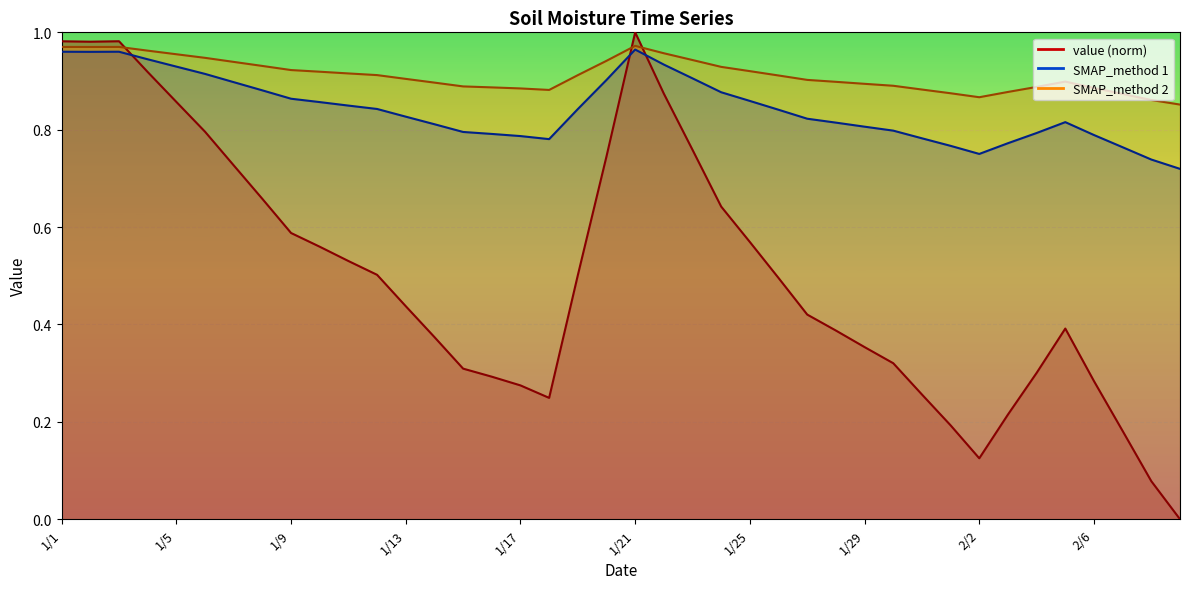

Rank the series at 2/7 from highest to lowest value.

SMAP_method 2, SMAP_method 1, value